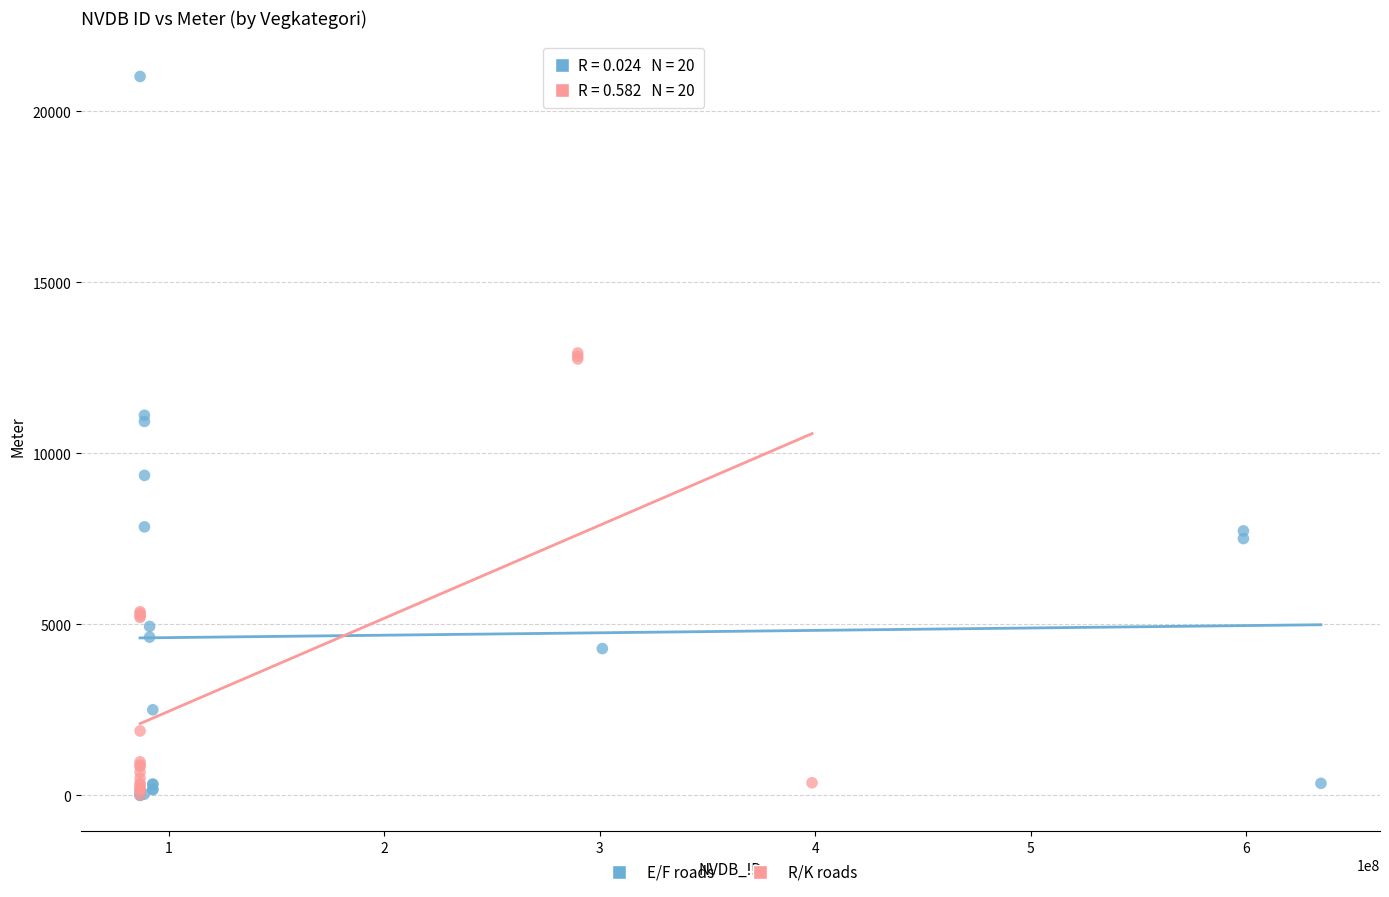

Which series has the widest spread of Y values?

E/F roads